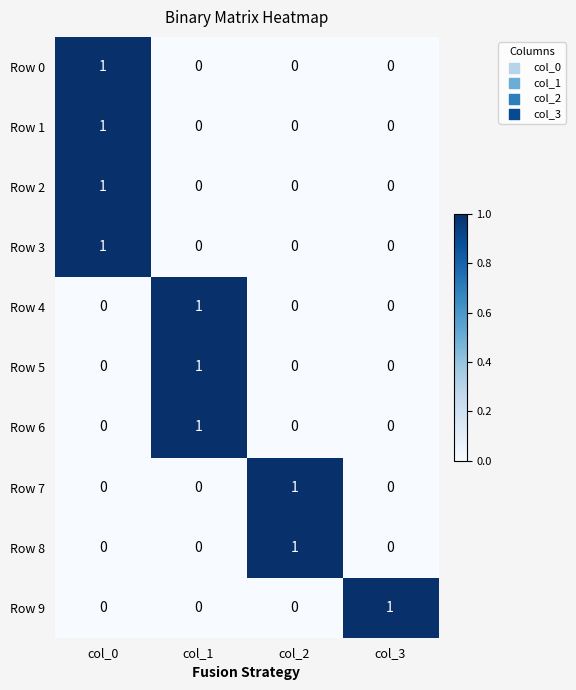

How many Row 0 values are between 0 and 1?

4